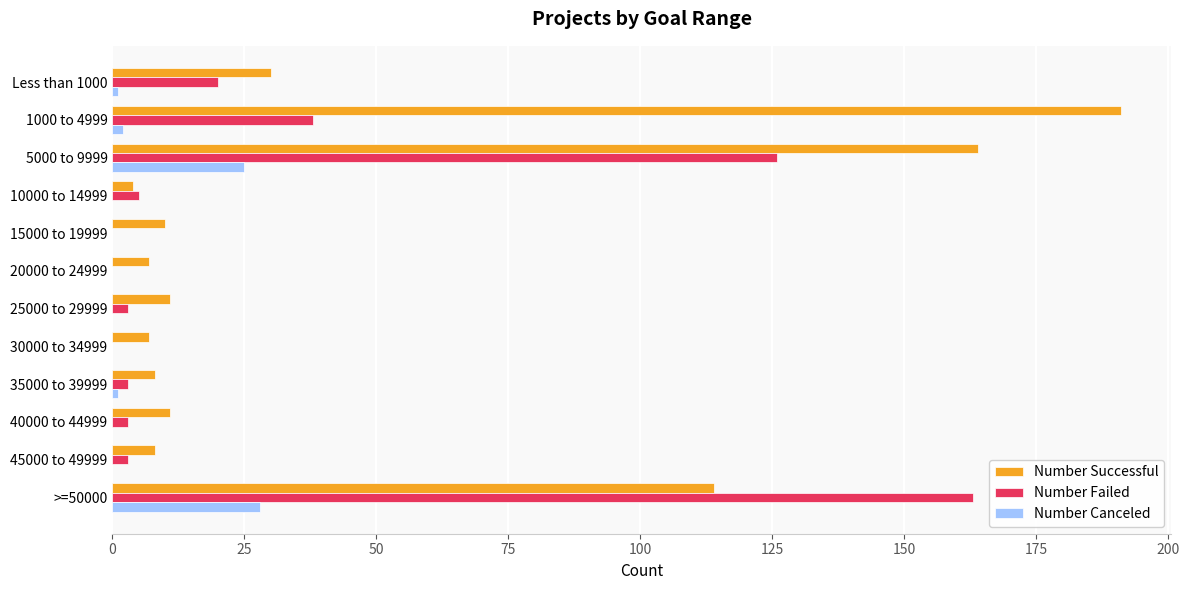

The value of Number Successful at 5000 to 9999 is 49. True or false?

False